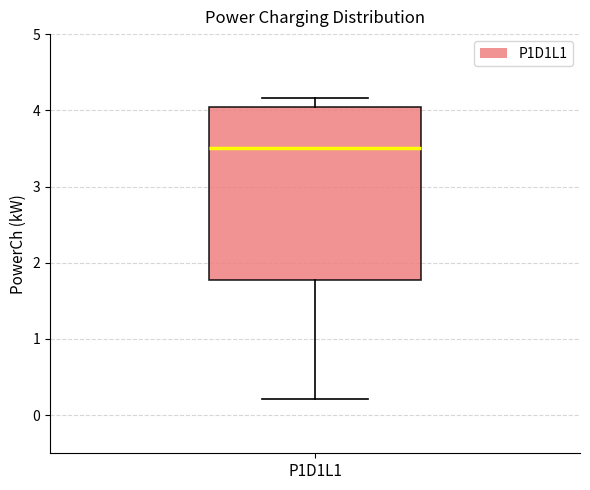

Transcribe this box plot: give where the median line is, the range the box spans, and where the two whiskers end, as read against the y-axis. The values are not printed on the chart, so give them approximately, as read against the axis.

median 3.5, box 1.8 to 4.0, whiskers 0.2 to 4.2